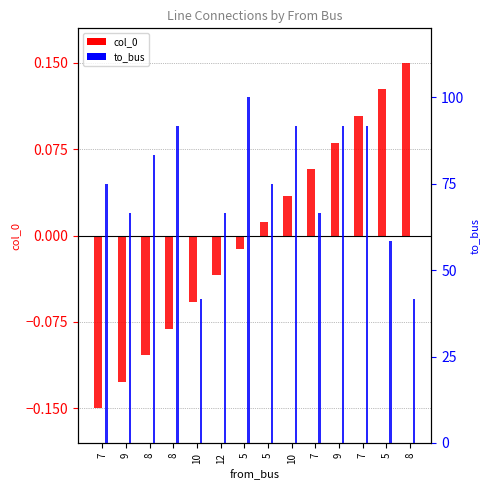

What are all the series names shown in the legend?

col_0, to_bus